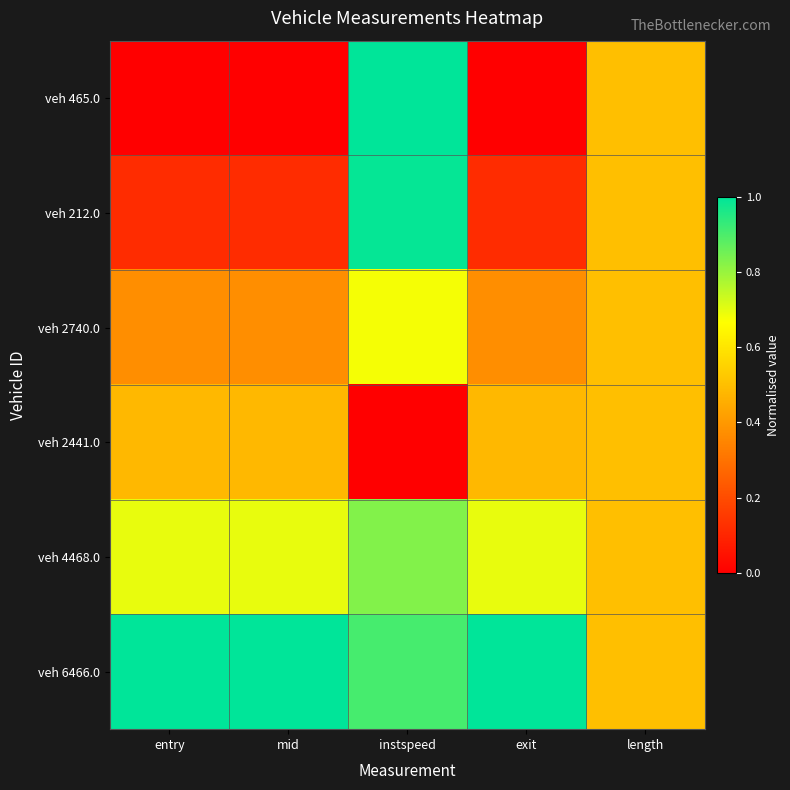

Reading left to right, extract all data points from this chart.

veh 465.0: entry=0.0	mid=0.0	instspeed=1.0	exit=0.0	length=0.5
veh 212.0: entry=0.1	mid=0.1	instspeed=1.0	exit=0.1	length=0.5
veh 2740.0: entry=0.4	mid=0.4	instspeed=0.7	exit=0.4	length=0.5
veh 2441.0: entry=0.5	mid=0.5	instspeed=0.0	exit=0.5	length=0.5
veh 4468.0: entry=0.7	mid=0.7	instspeed=0.8	exit=0.7	length=0.5
veh 6466.0: entry=1.0	mid=1.0	instspeed=0.9	exit=1.0	length=0.5